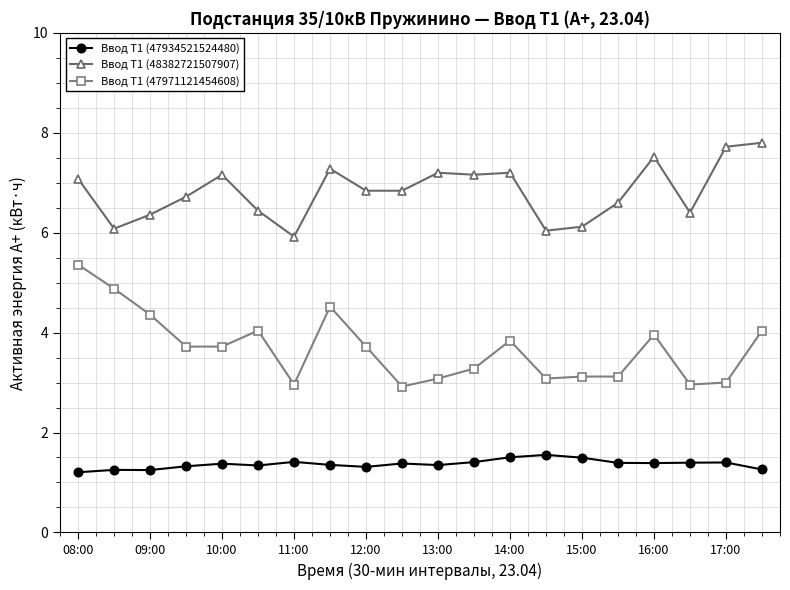

True or false: Ввод Т1 (47934521524480) has more than 2 points higher than both neighbors.

True